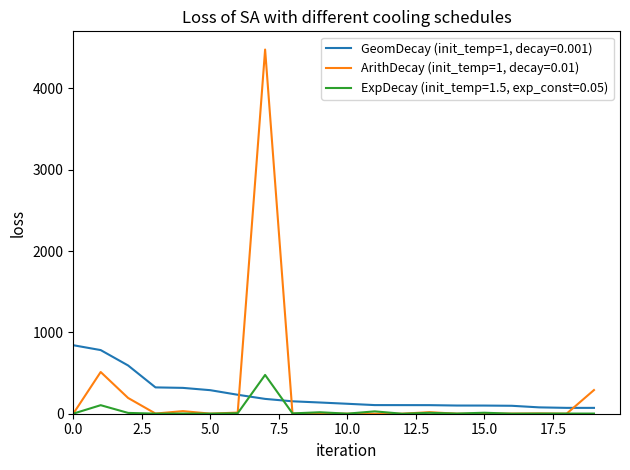

Rank the series by their maximum value, from highest to lowest.

ArithDecay (init_temp=1, decay=0.01), GeomDecay (init_temp=1, decay=0.001), ExpDecay (init_temp=1.5, exp_const=0.05)